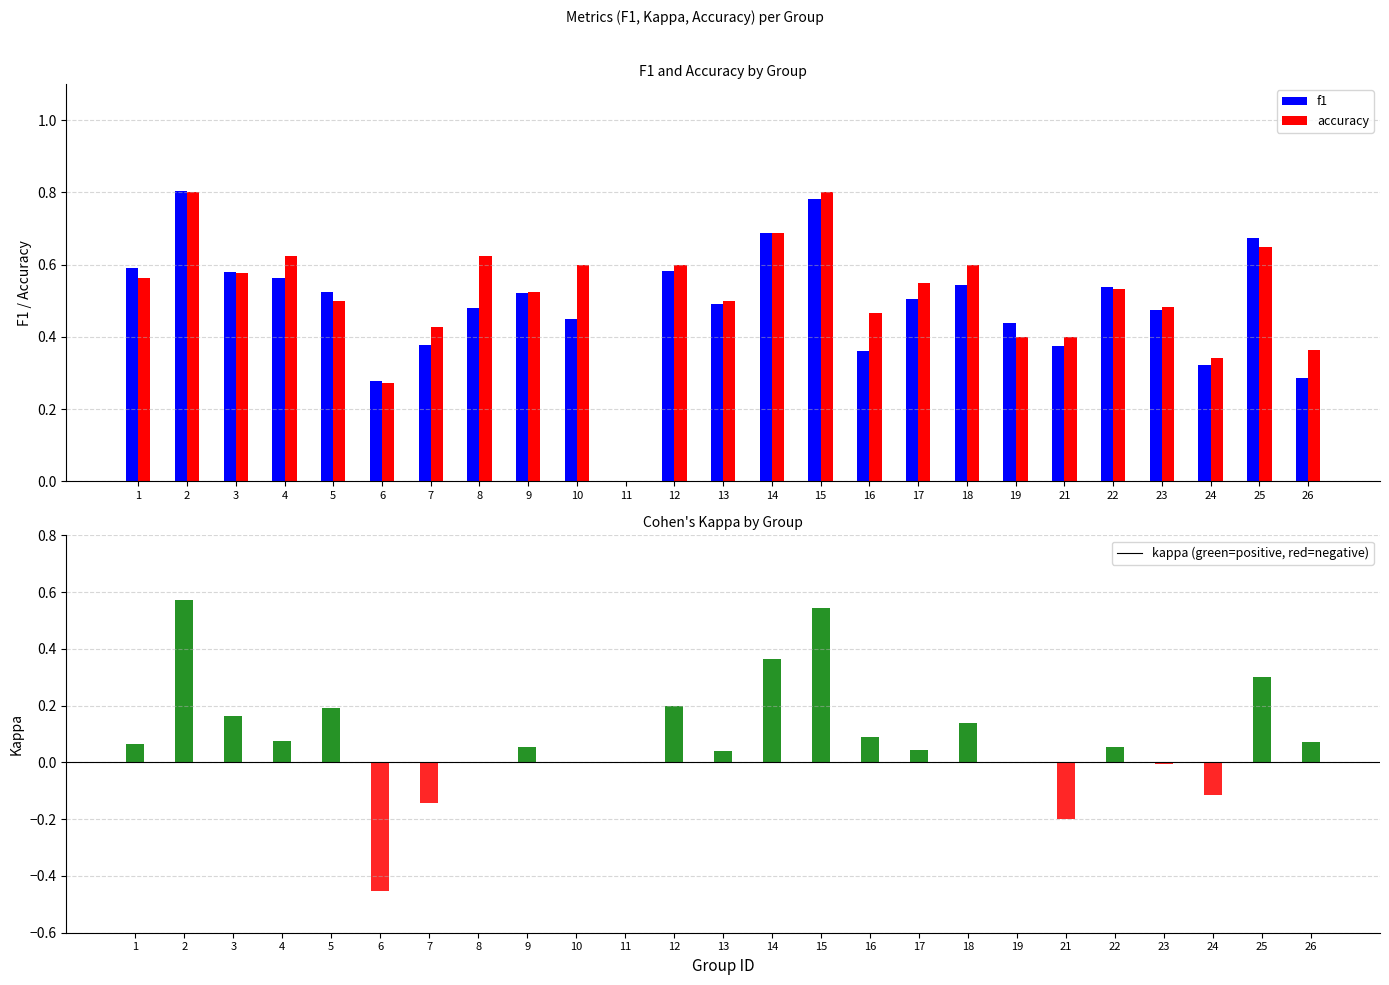

What is the average value of the f1 series?

0.5